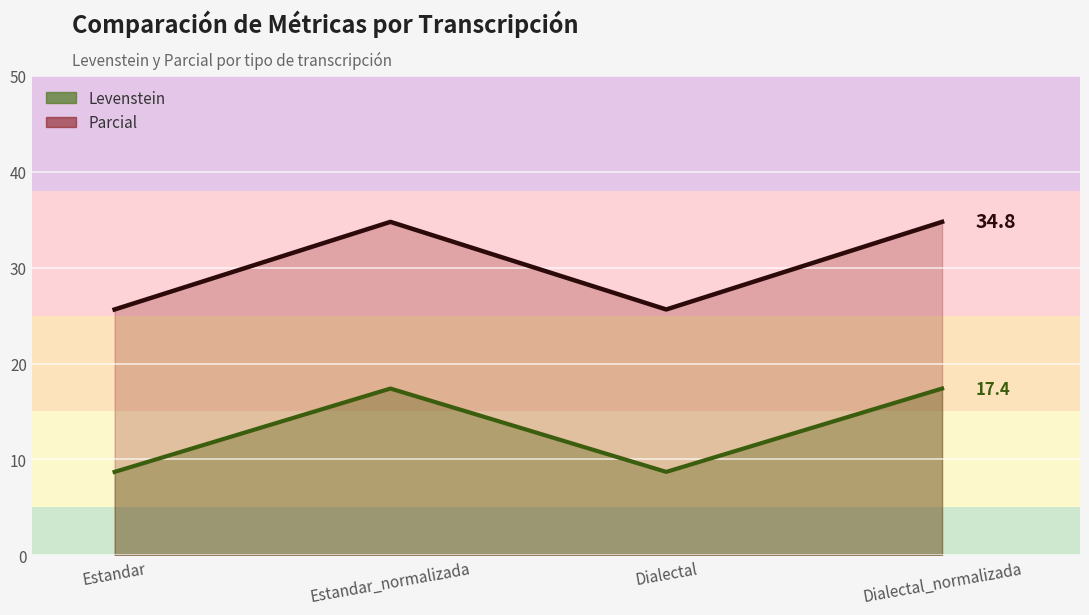

At how many categories does at least one series exceed 23?

4